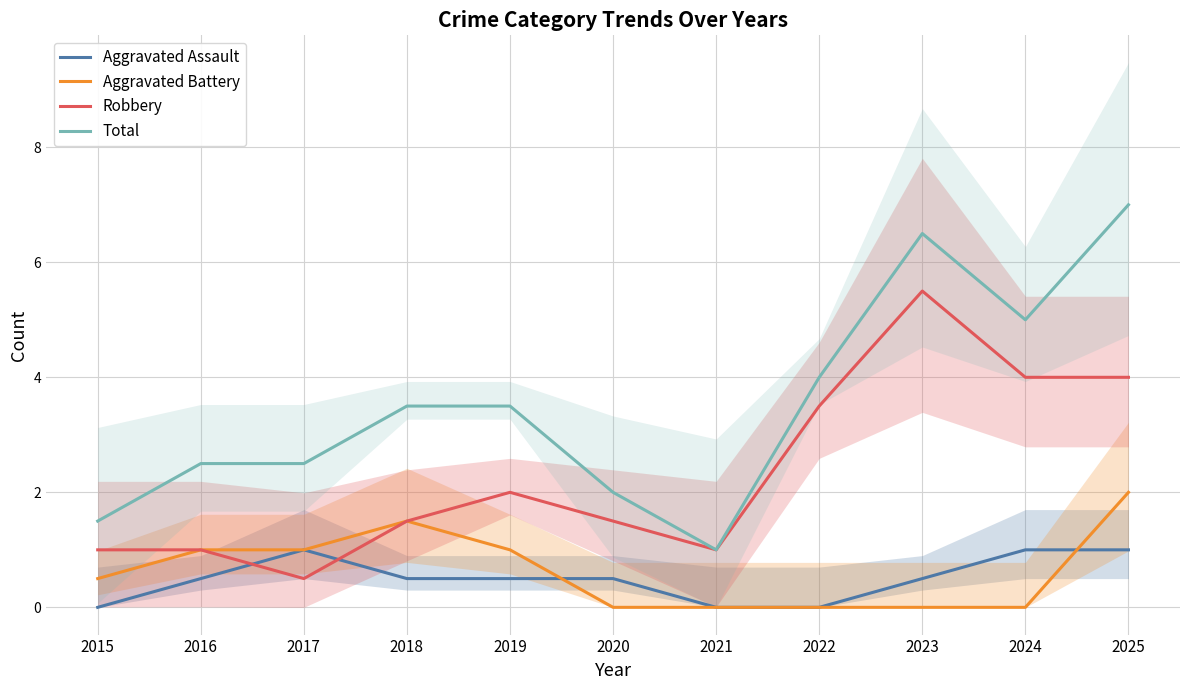

What is the greatest value displayed?

7.0